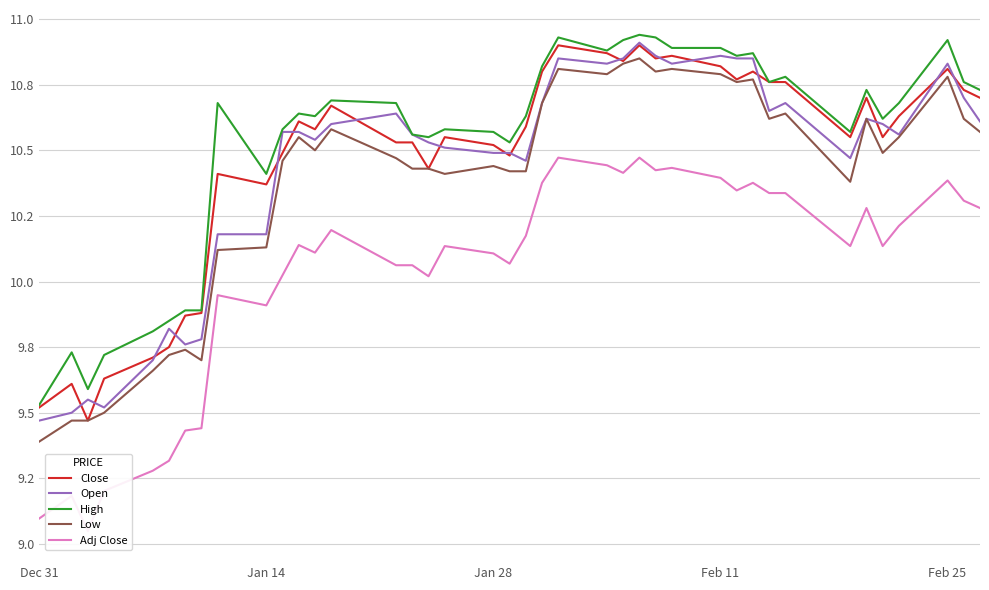

Reading right to left, list all the values displayed in this chart.

Close: 10.7	10.7	10.8	10.6	10.6	10.7	10.6	10.8	10.8	10.8	10.8	10.8	10.9	10.8	10.9	10.8	10.9	10.9	10.8	10.6	10.5	10.5	10.6	10.4	10.5	10.5	10.7	10.6	10.6	10.5	10.4	10.4	9.9	9.9	9.8	9.7	9.6	9.5	9.6	9.5
Open: 10.6	10.7	10.8	10.6	10.6	10.6	10.5	10.7	10.7	10.8	10.8	10.9	10.8	10.9	10.9	10.8	10.8	10.8	10.7	10.5	10.5	10.5	10.5	10.5	10.6	10.6	10.6	10.5	10.6	10.6	10.2	10.2	9.8	9.8	9.8	9.7	9.5	9.6	9.5	9.5
High: 10.7	10.8	10.9	10.7	10.6	10.7	10.6	10.8	10.8	10.9	10.9	10.9	10.9	10.9	10.9	10.9	10.9	10.9	10.8	10.6	10.5	10.6	10.6	10.6	10.6	10.7	10.7	10.6	10.6	10.6	10.4	10.7	9.9	9.9	9.8	9.8	9.7	9.6	9.7	9.5
Low: 10.6	10.6	10.8	10.6	10.5	10.6	10.4	10.6	10.6	10.8	10.8	10.8	10.8	10.8	10.8	10.8	10.8	10.8	10.7	10.4	10.4	10.4	10.4	10.4	10.4	10.5	10.6	10.5	10.6	10.5	10.1	10.1	9.7	9.7	9.7	9.7	9.5	9.5	9.5	9.4
Adj Close: 10.3	10.3	10.4	10.2	10.1	10.3	10.1	10.3	10.3	10.4	10.3	10.4	10.4	10.4	10.5	10.4	10.4	10.5	10.4	10.2	10.1	10.1	10.1	10.0	10.1	10.1	10.2	10.1	10.1	10.0	9.9	9.9	9.4	9.4	9.3	9.3	9.2	9.0	9.2	9.1